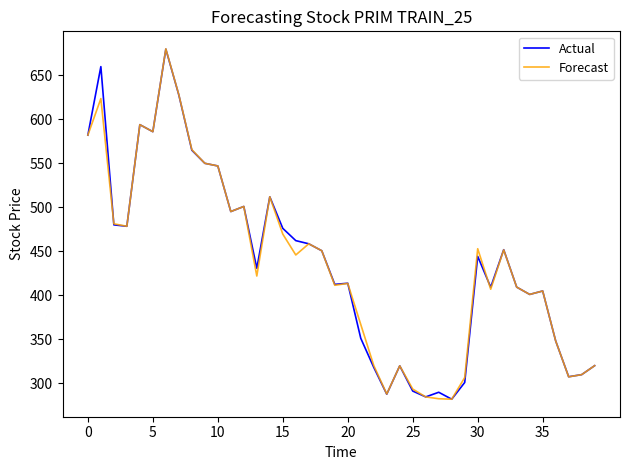

Does the chart have visible grid lines?

No